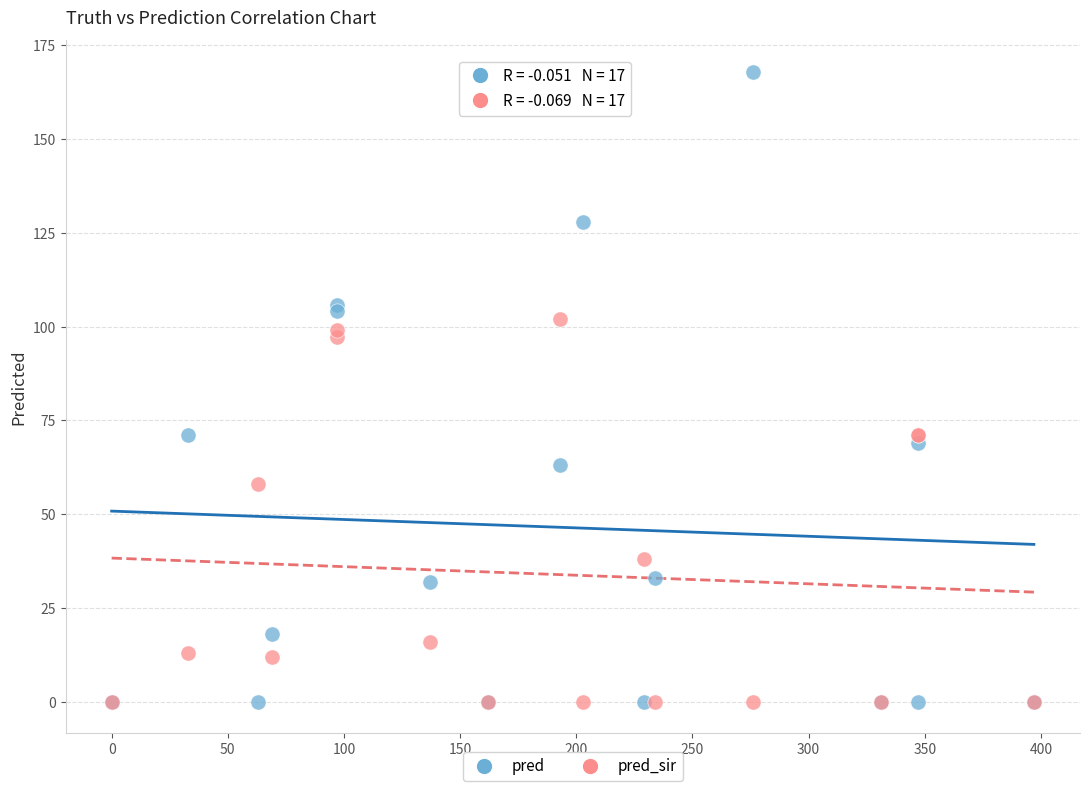

Which series has the widest spread of Y values?

pred